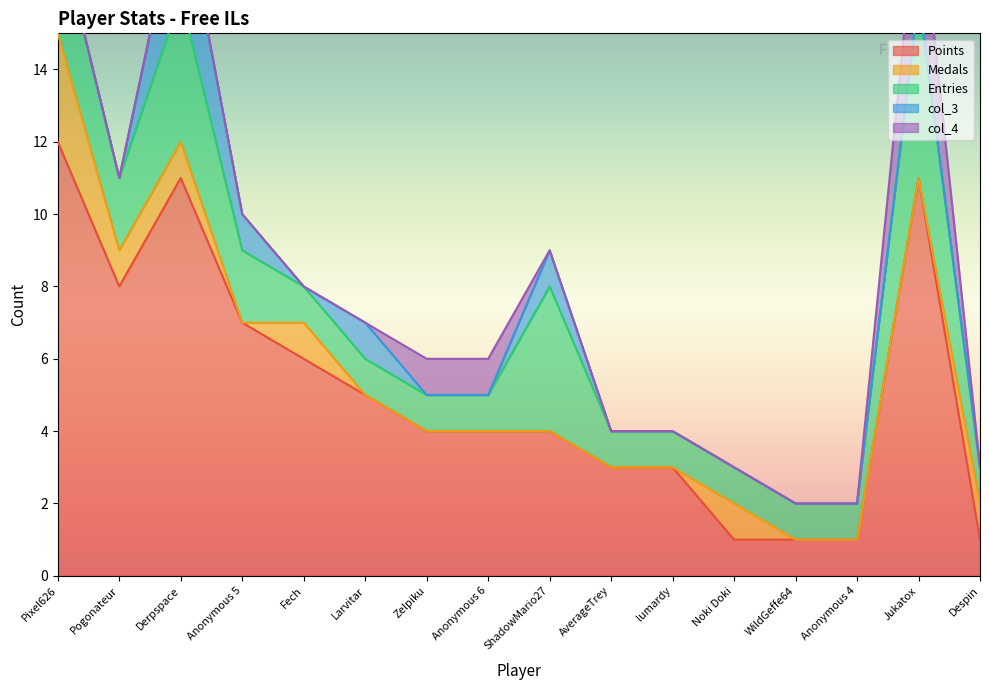

Which series ends up on top after the final intersection of col_4 and Medals?

Medals